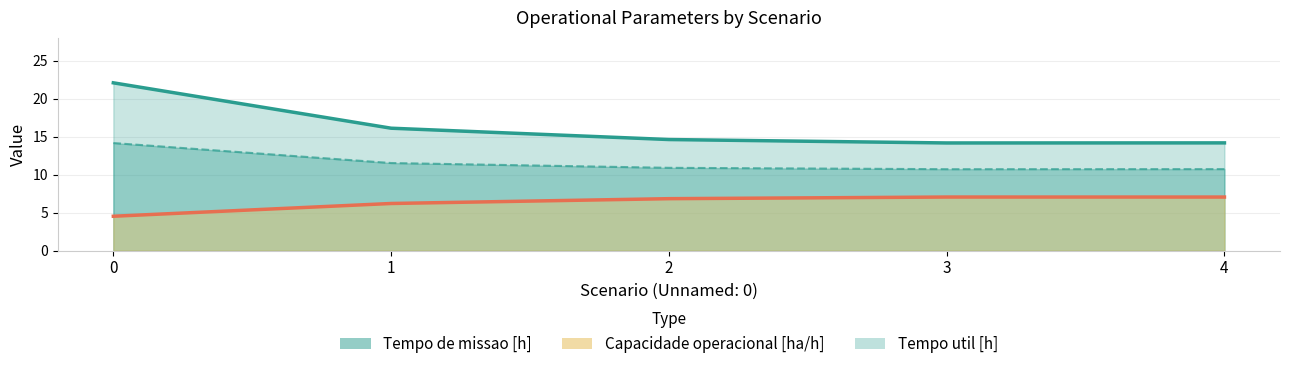

What is the sum of the Tempo de missao [h] values at 2 and 0?

36.7